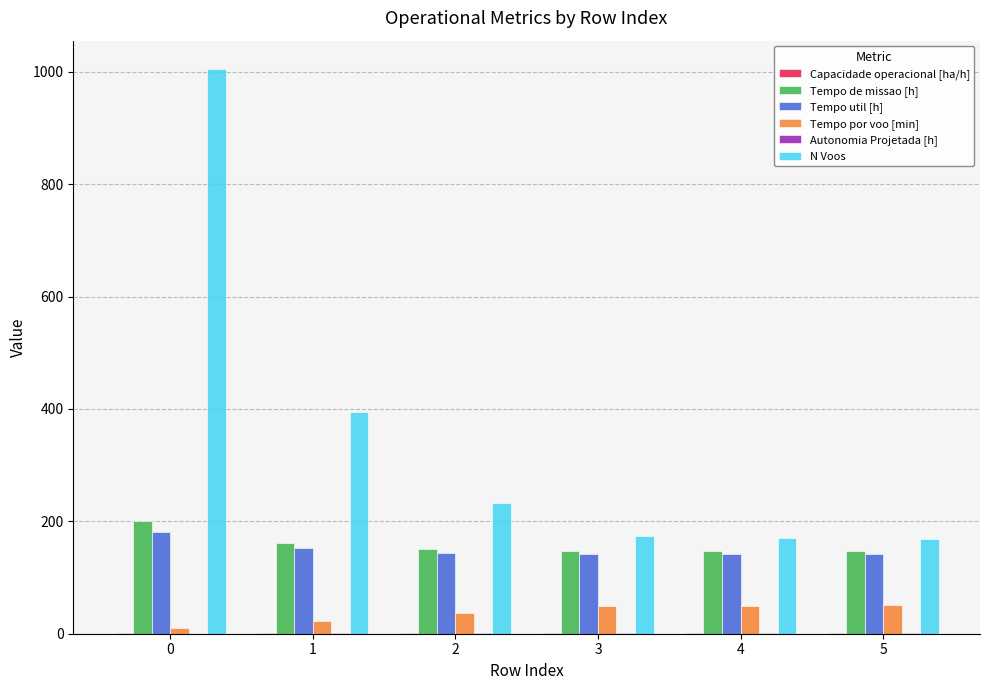

Which series changed the most between 0 and 1?

N Voos